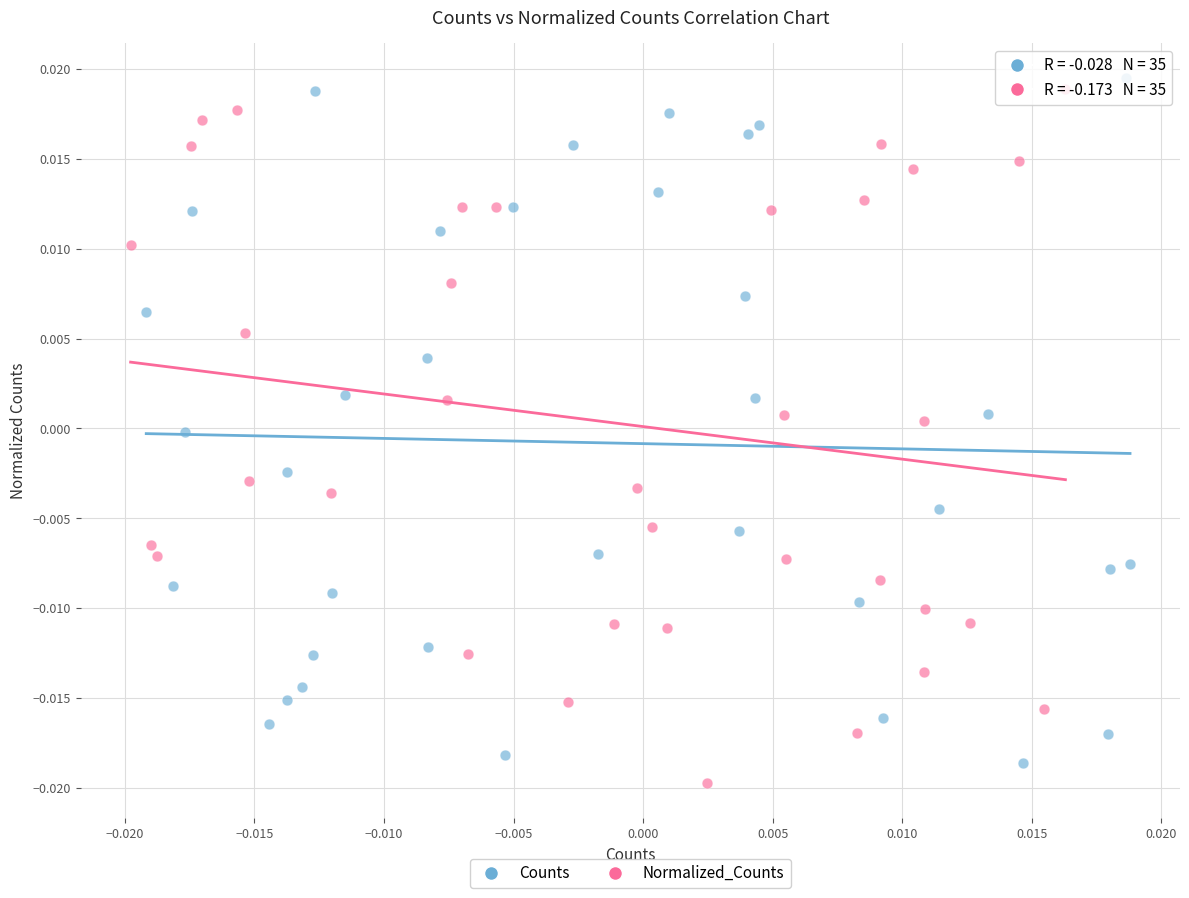

Which series has the widest spread of Y values?

Normalized_Counts